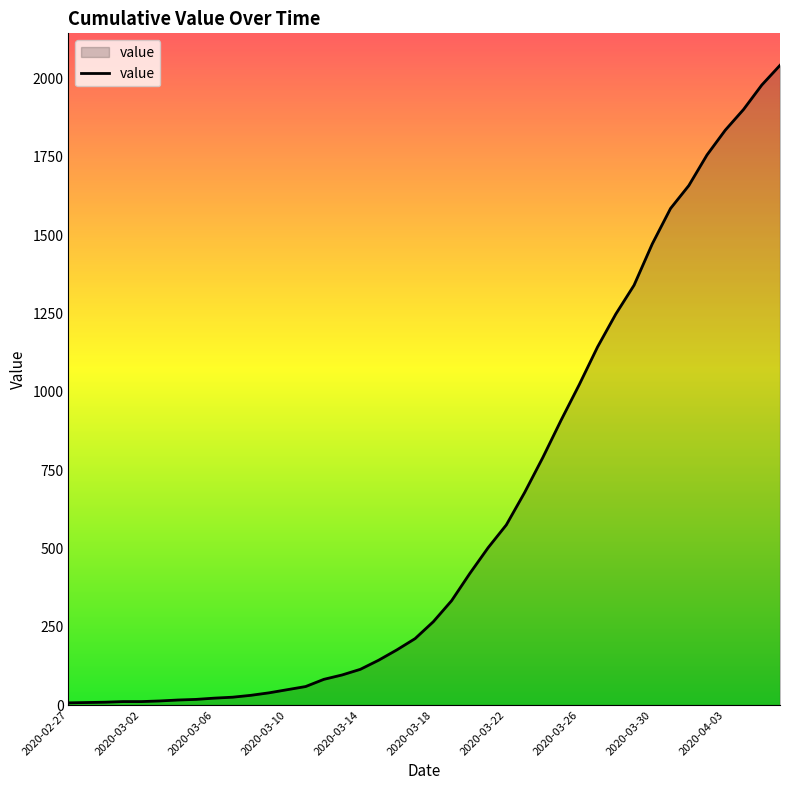

What is the greatest value displayed?

2042